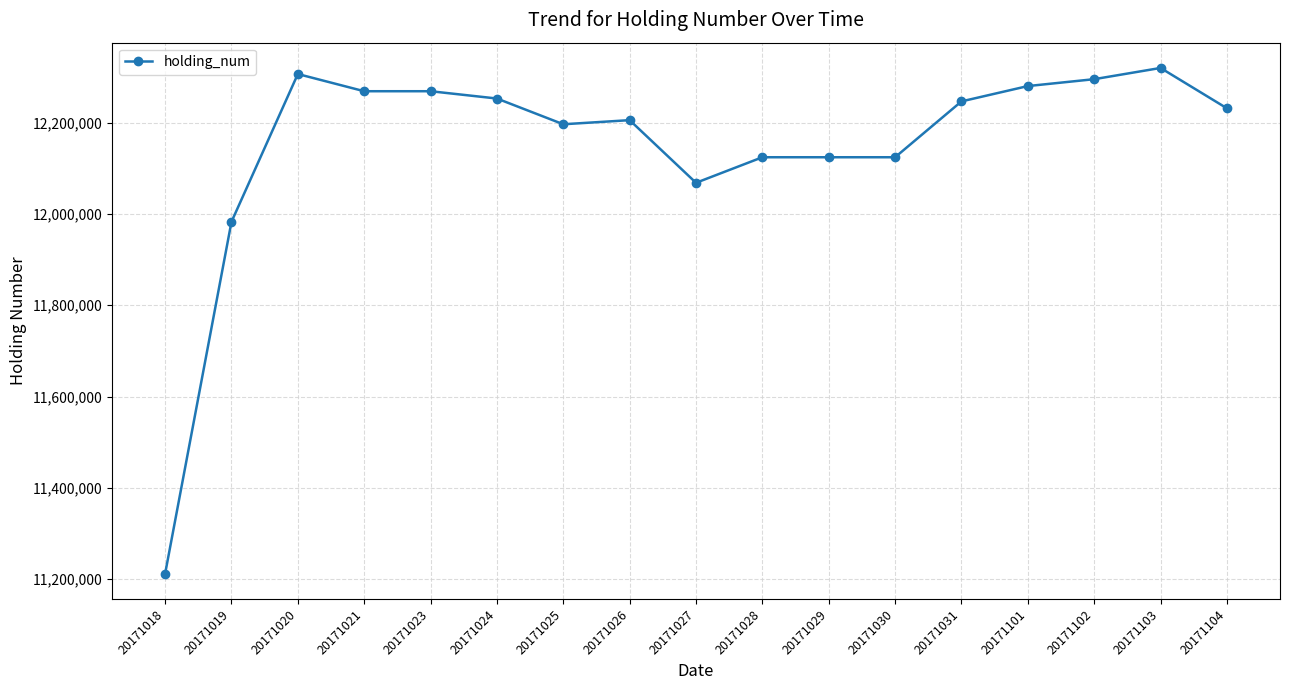

How many lines are shown in the chart?

1